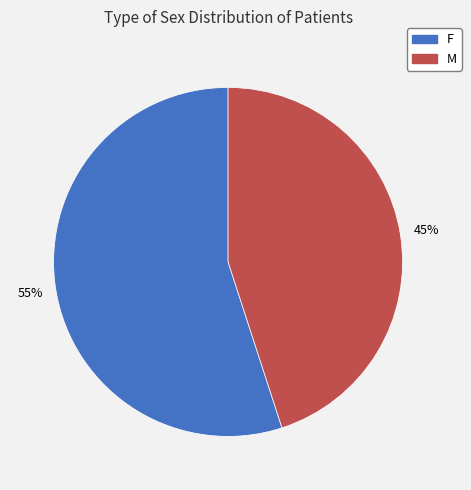

To the nearest percent, what percentage of the pie is M?

45%